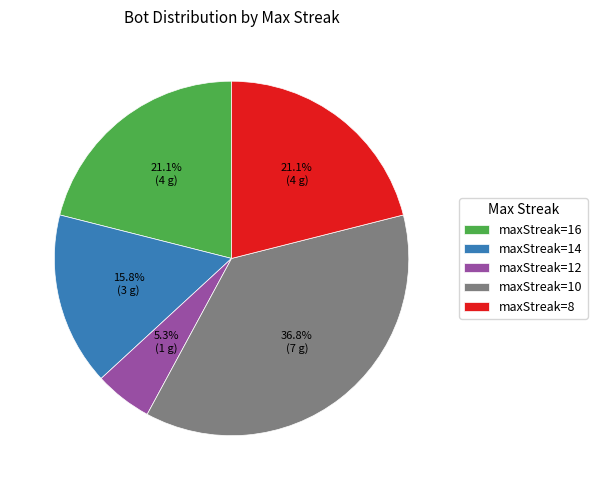

Which has a higher value, maxStreak=10 or maxStreak=12?

maxStreak=10